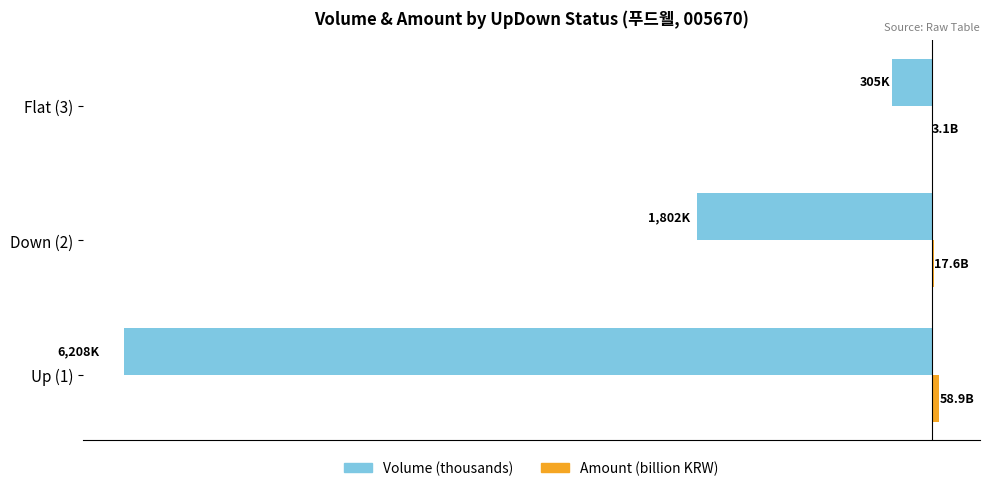

Rank the series by their maximum value, from lowest to highest.

Volume (thousands), Amount (billion KRW)